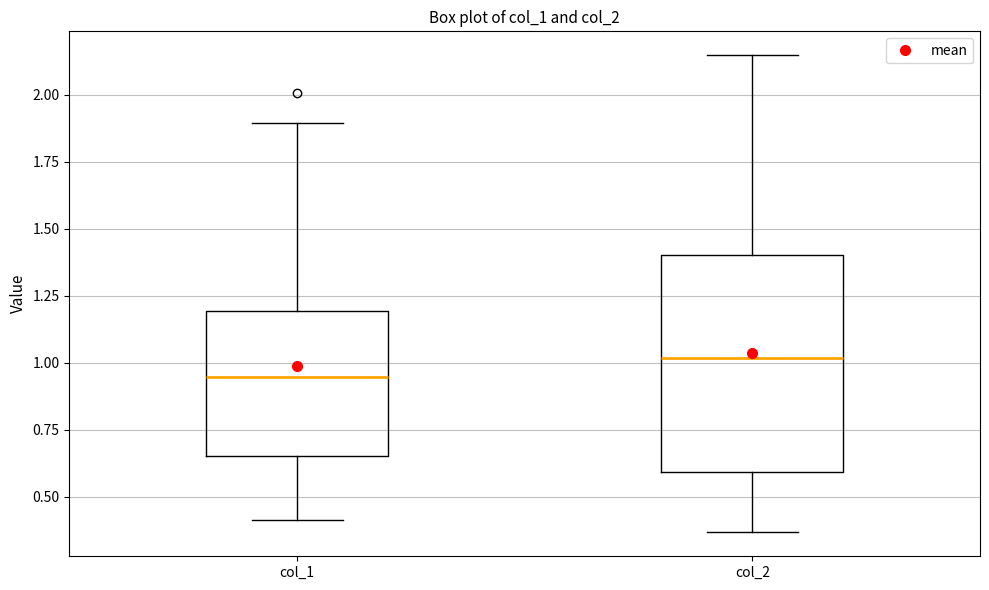

Reading left to right, transcribe this box plot: for each box, give where its median line is, the range the box spans, and where its two whiskers end, as read against the y-axis. The values are not printed on the chart, so give them approximately, as read against the axis.

col_1: median 0.95, box 0.65 to 1.20, whiskers 0.40 to 1.90
col_2: median 1.00, box 0.60 to 1.40, whiskers 0.35 to 2.15